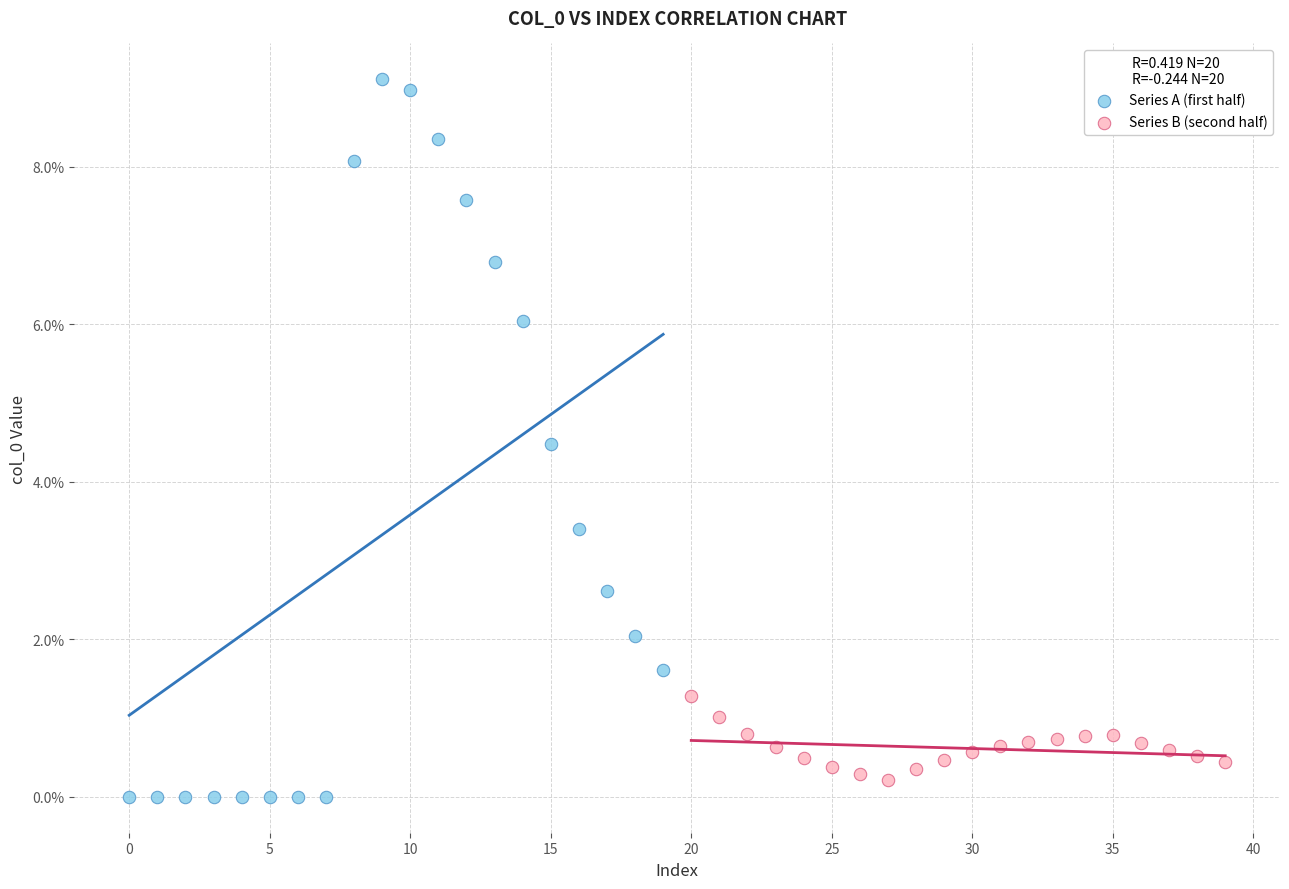

What are all the series names shown in the legend?

Series A (first half), Series B (second half)